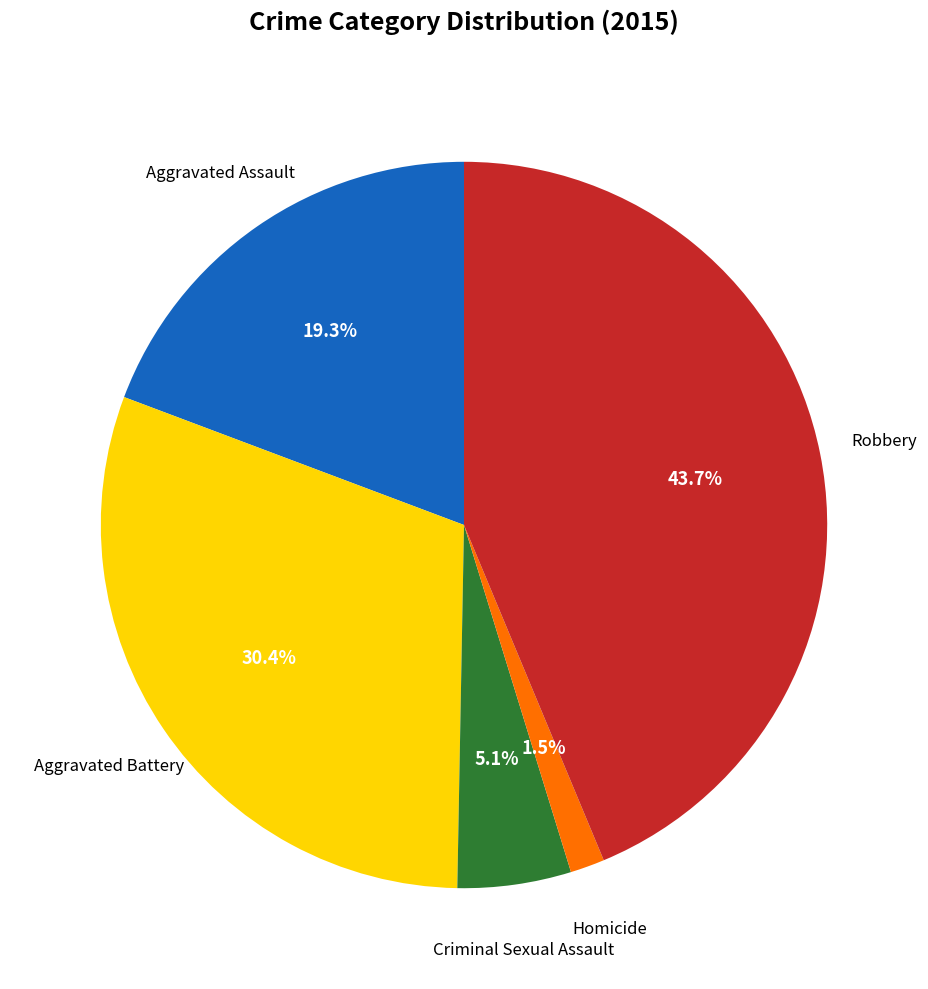

Count the number of slices in the pie.

5